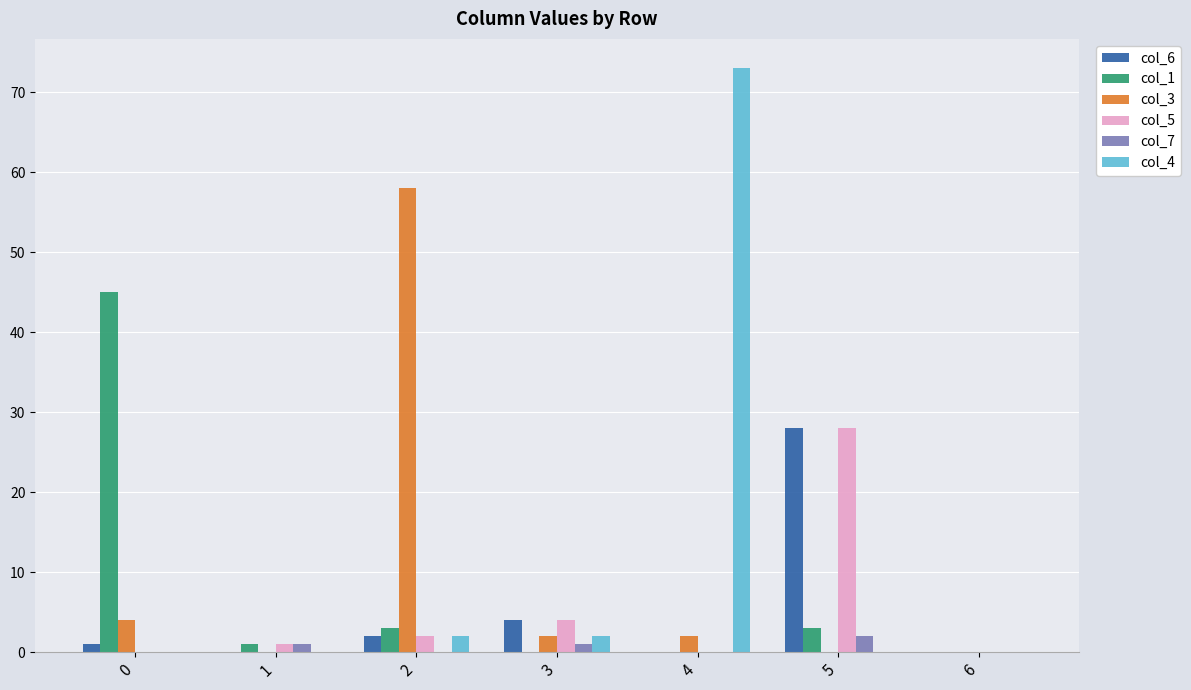

Is the value of col_7 at 3 greater than the value of col_3 at 4?

No